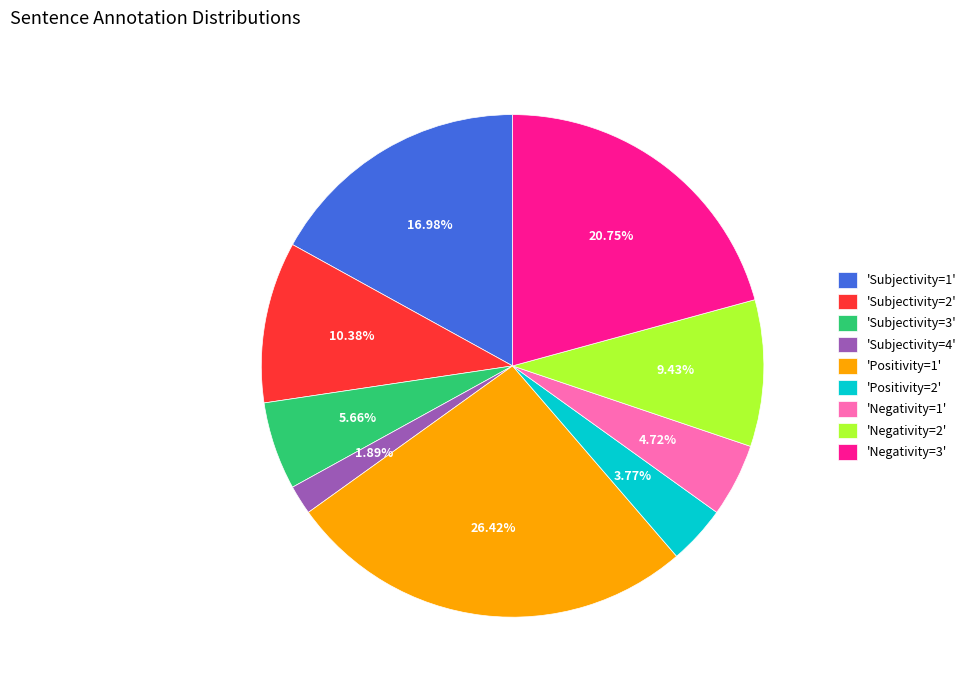

Does 'Negativity=3' account for over 50% of the chart?

No